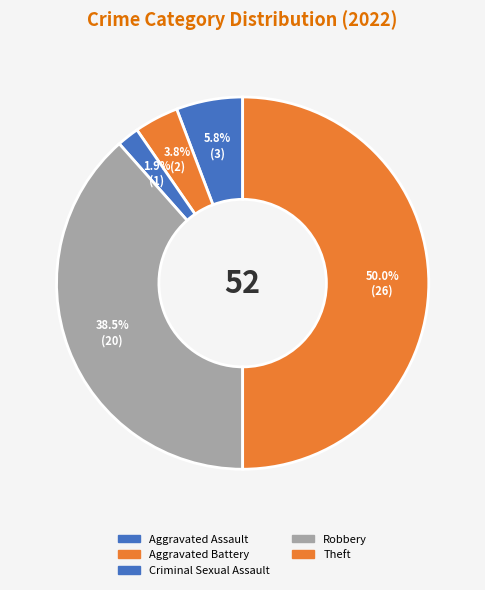

Is there any slice that represents more than half of the pie?

No